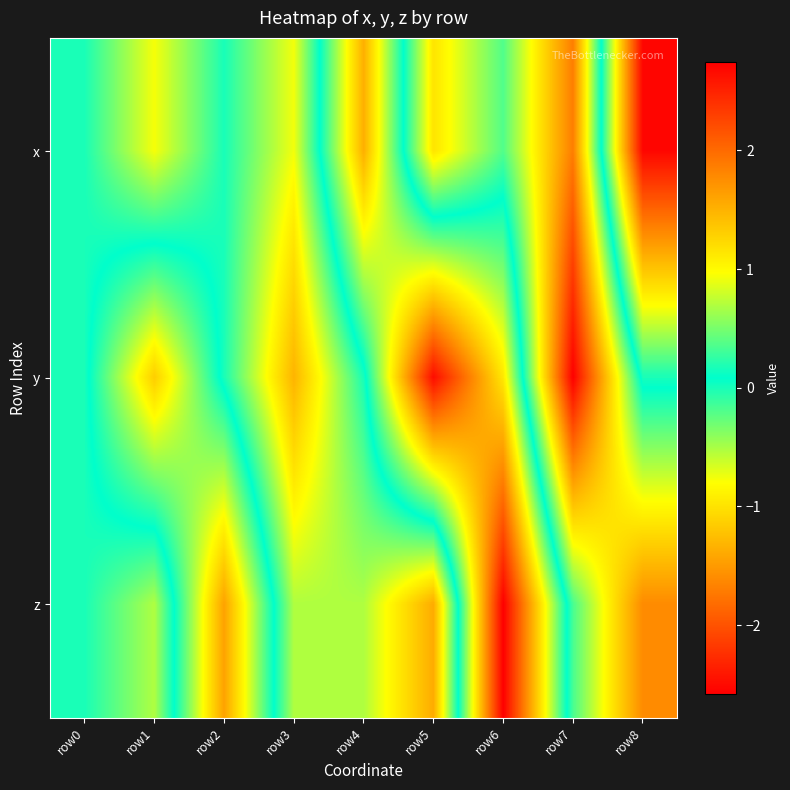

Which category has the lowest value across all series?

row7